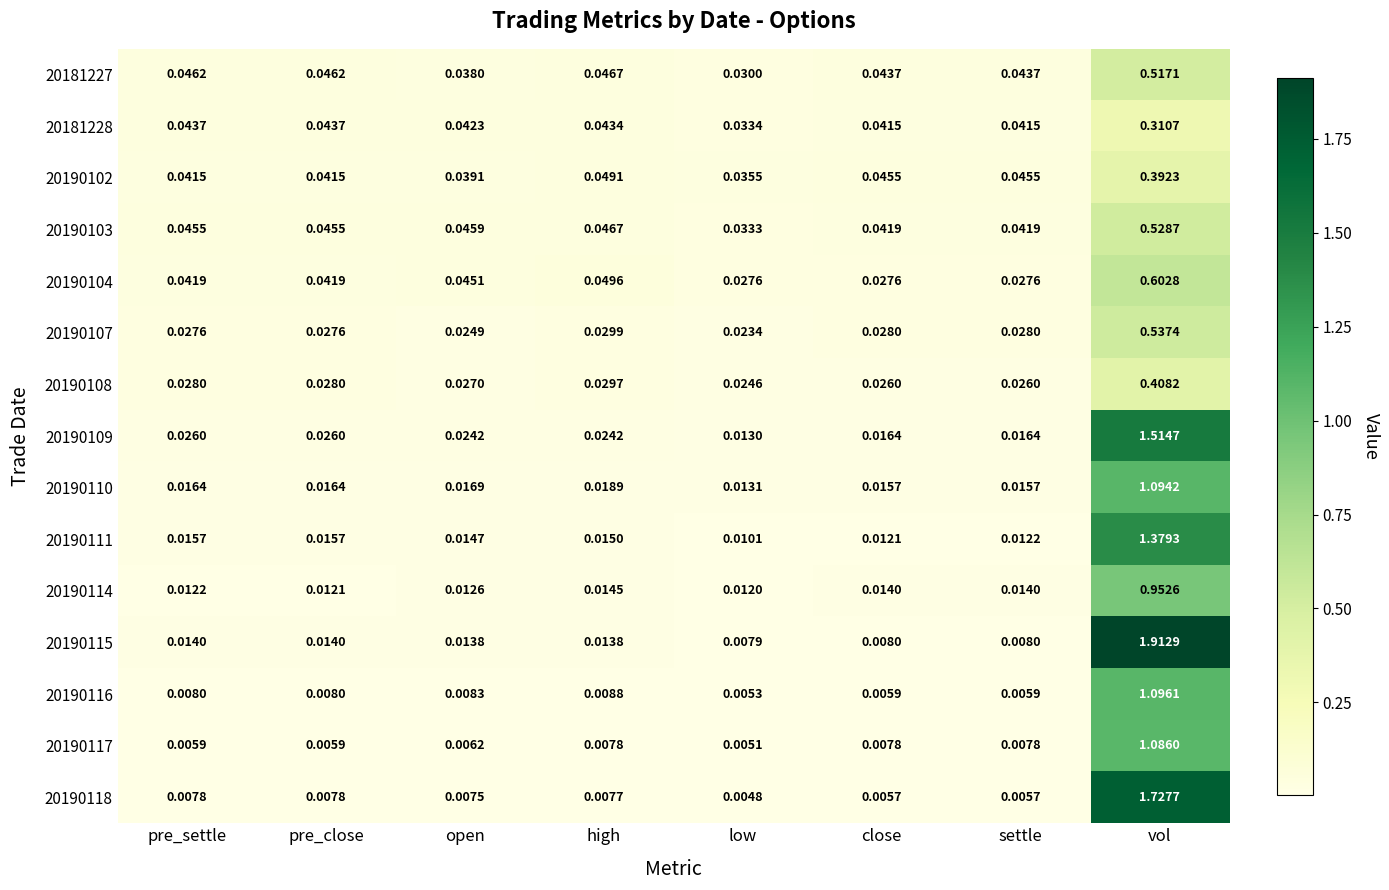

At which category is the sum across all series the highest?

vol